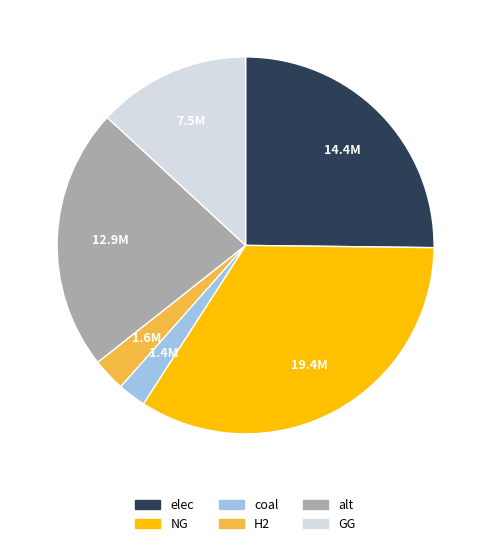

Do coal and NG together represent more than half of the pie?

No